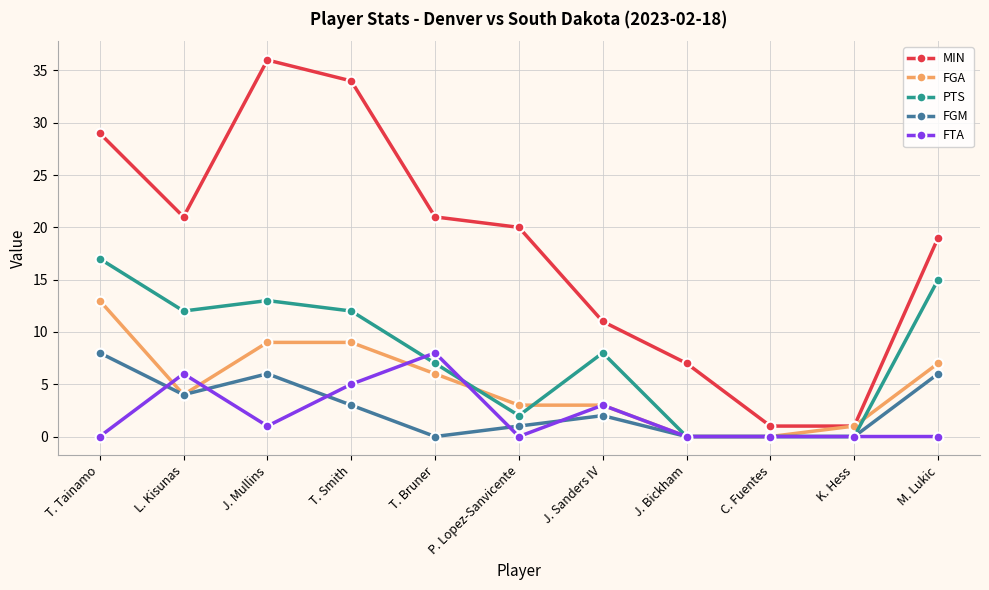

What is the total value across all series at J. Sanders IV?

27